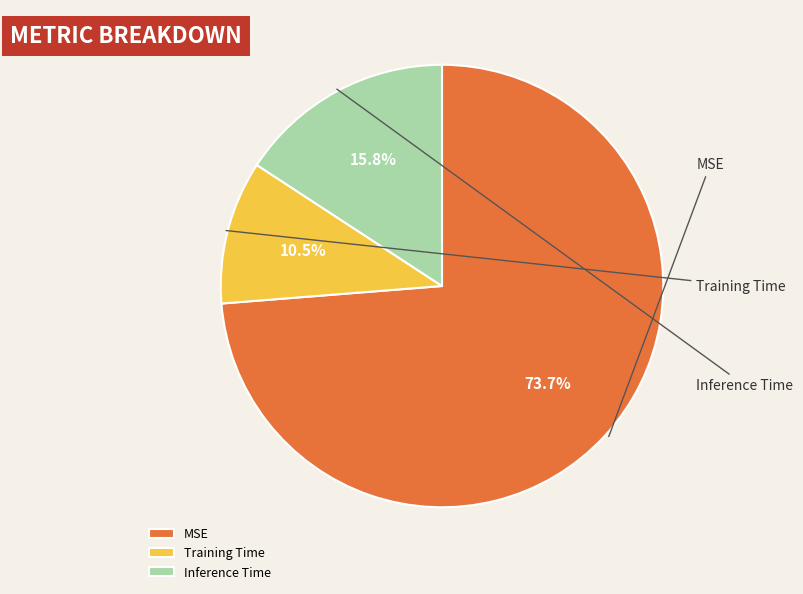

What percentage is the MSE slice, to the nearest percent?

74%